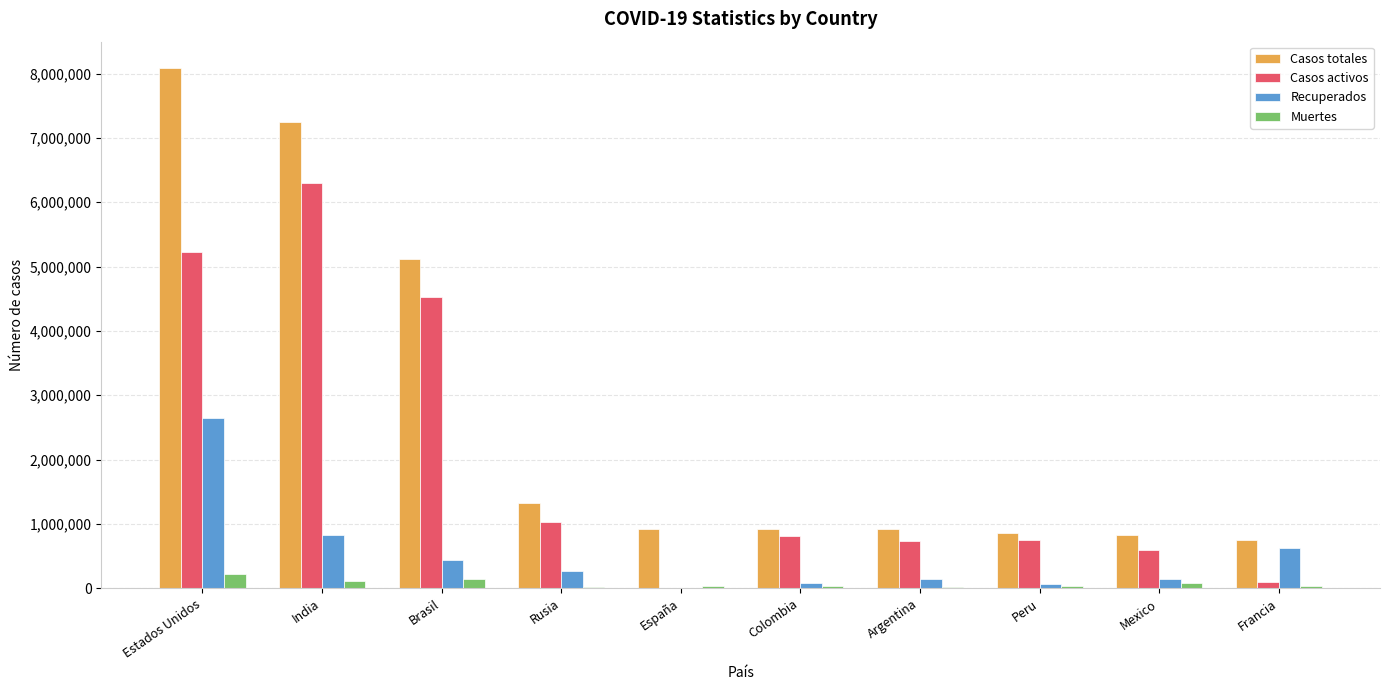

What is the highest value of the Casos activos series?

6301927